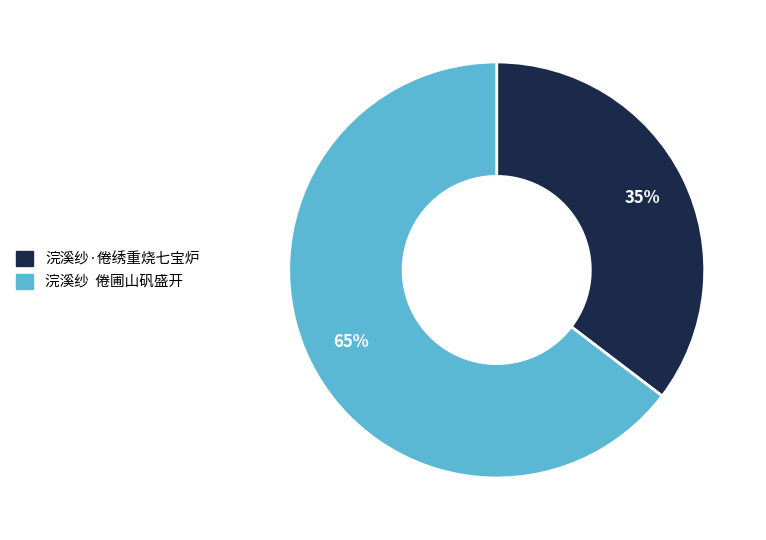

To the nearest percent, what is the average slice percentage?

50%